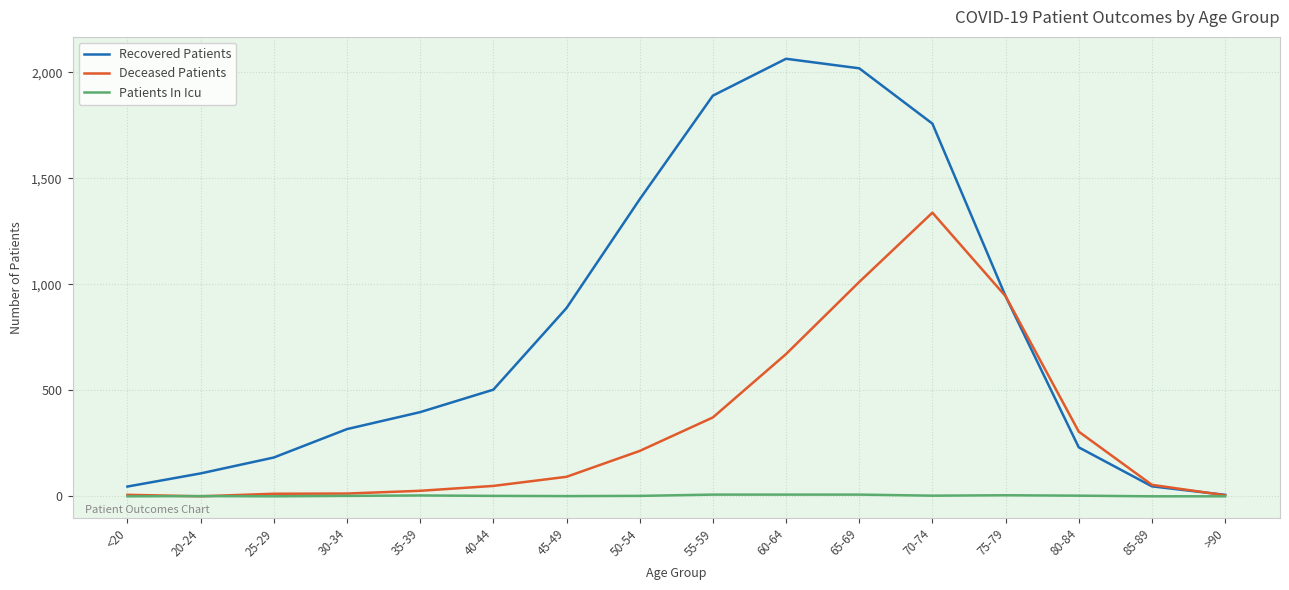

Which series has the largest range (max minus min)?

Recovered Patients